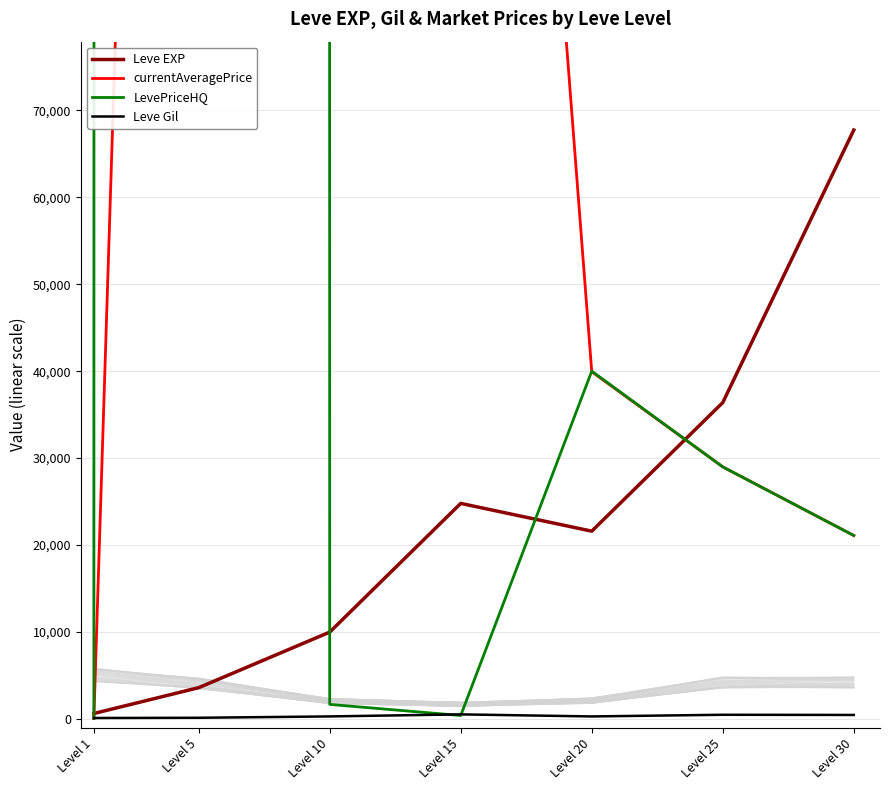

What is the value of the currentAveragePrice point at the 6th from the left?

28990.0